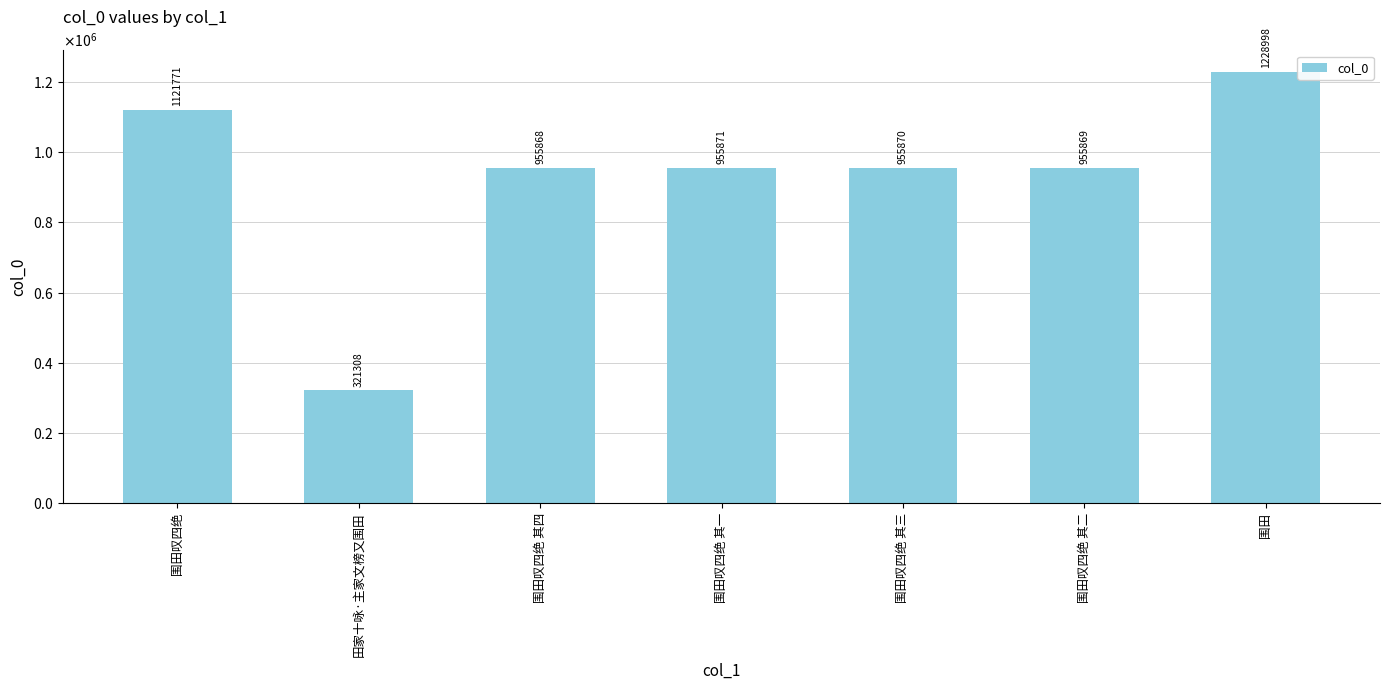

Is it true that the value at 围田叹四绝 is 278901?

False